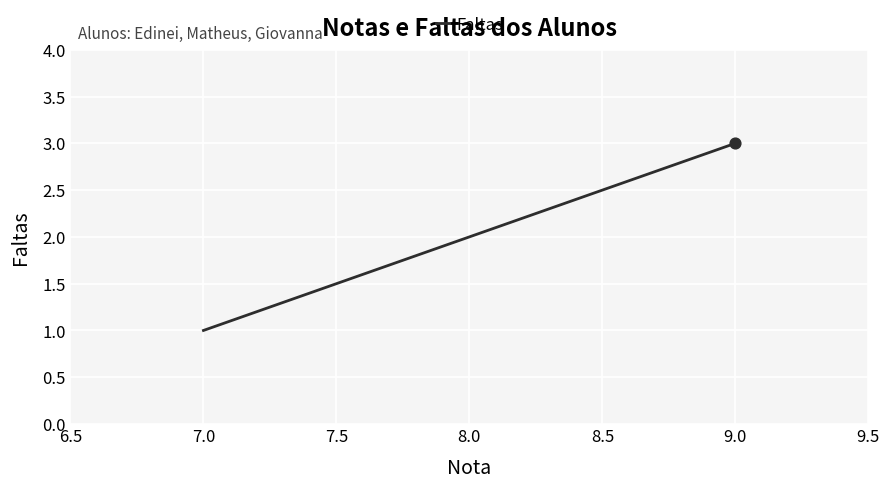

What is the change in value from 8.0 to 9.0?

+1